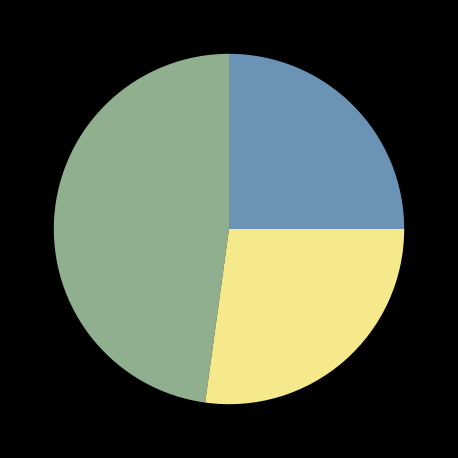

Is there a majority slice in this chart?

No